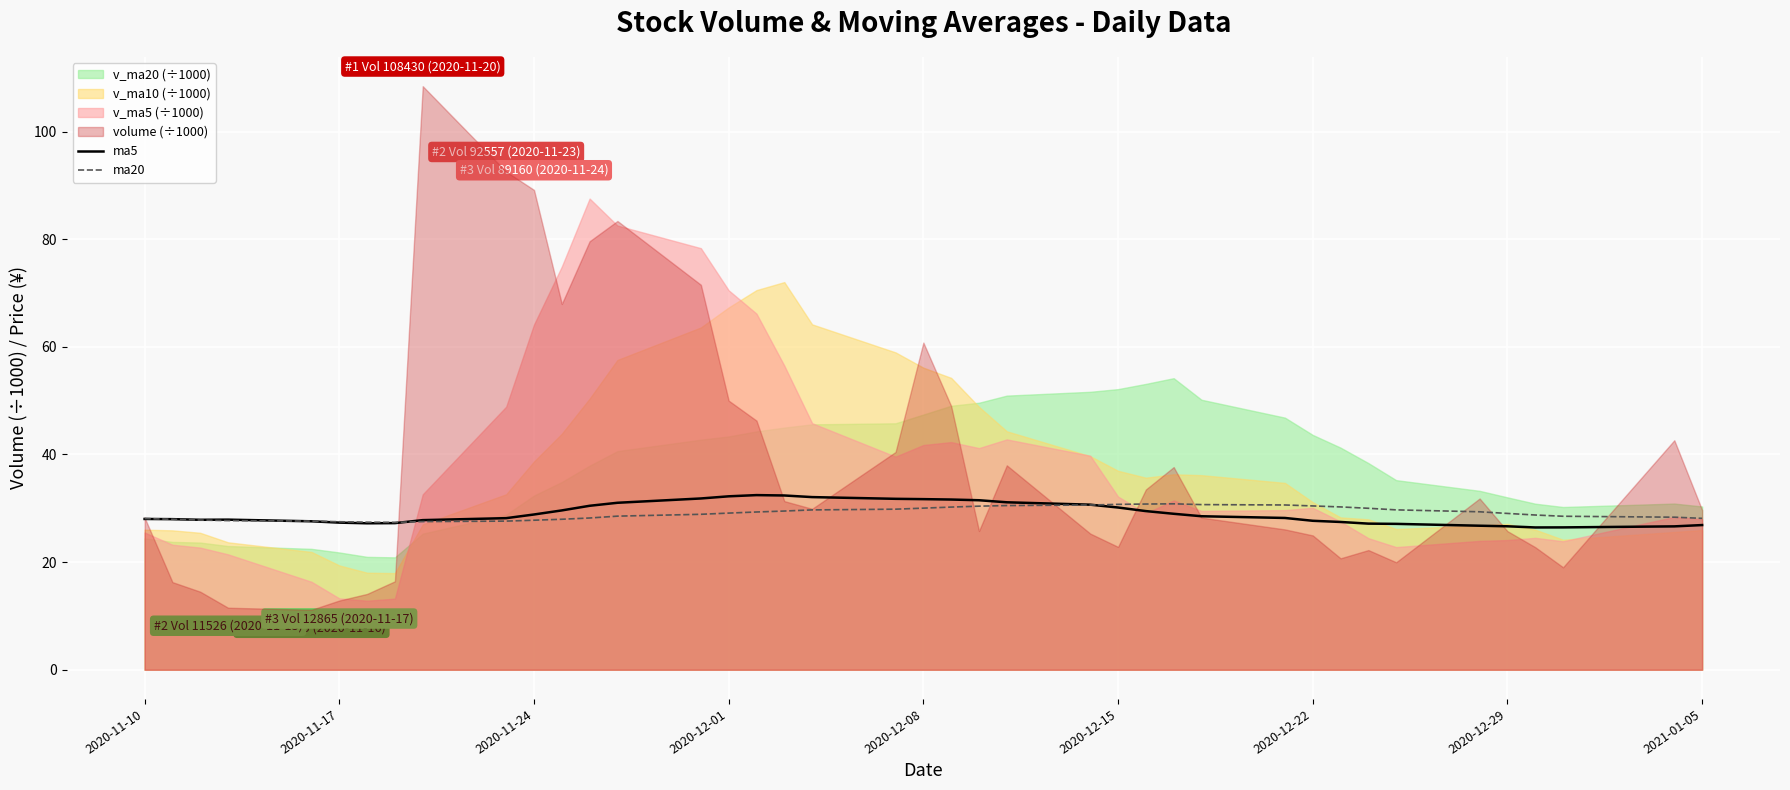

What is the highest value of the ma20 series?

30.8